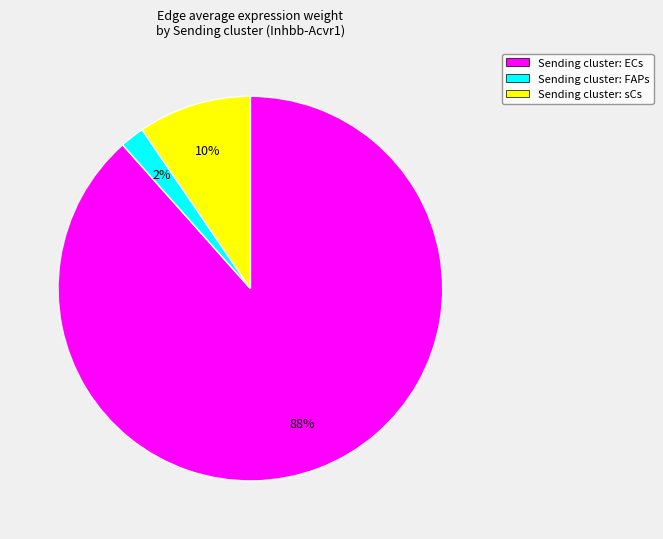

What percentage is the Sending cluster: sCs slice, to the nearest percent?

10%